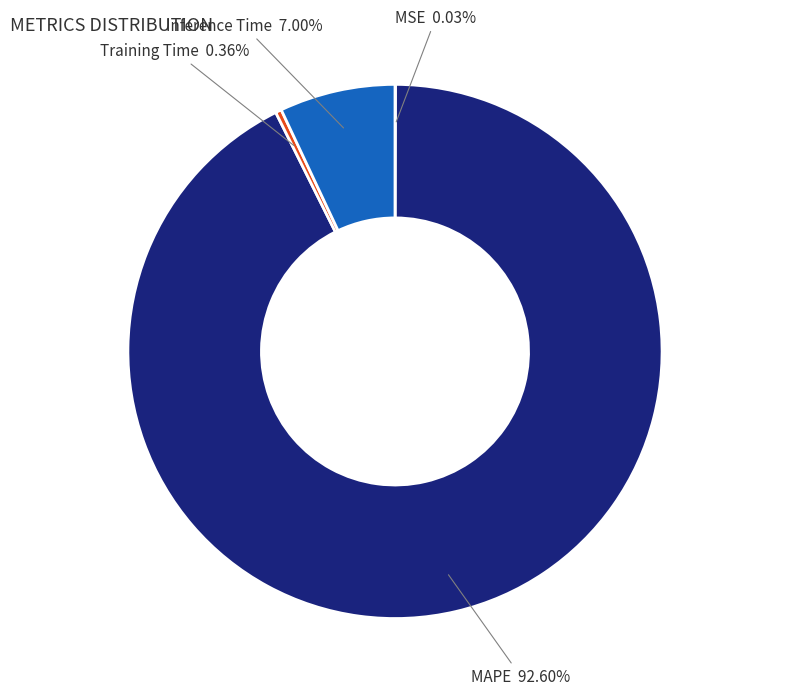

Which category has the biggest portion of the pie?

MAPE